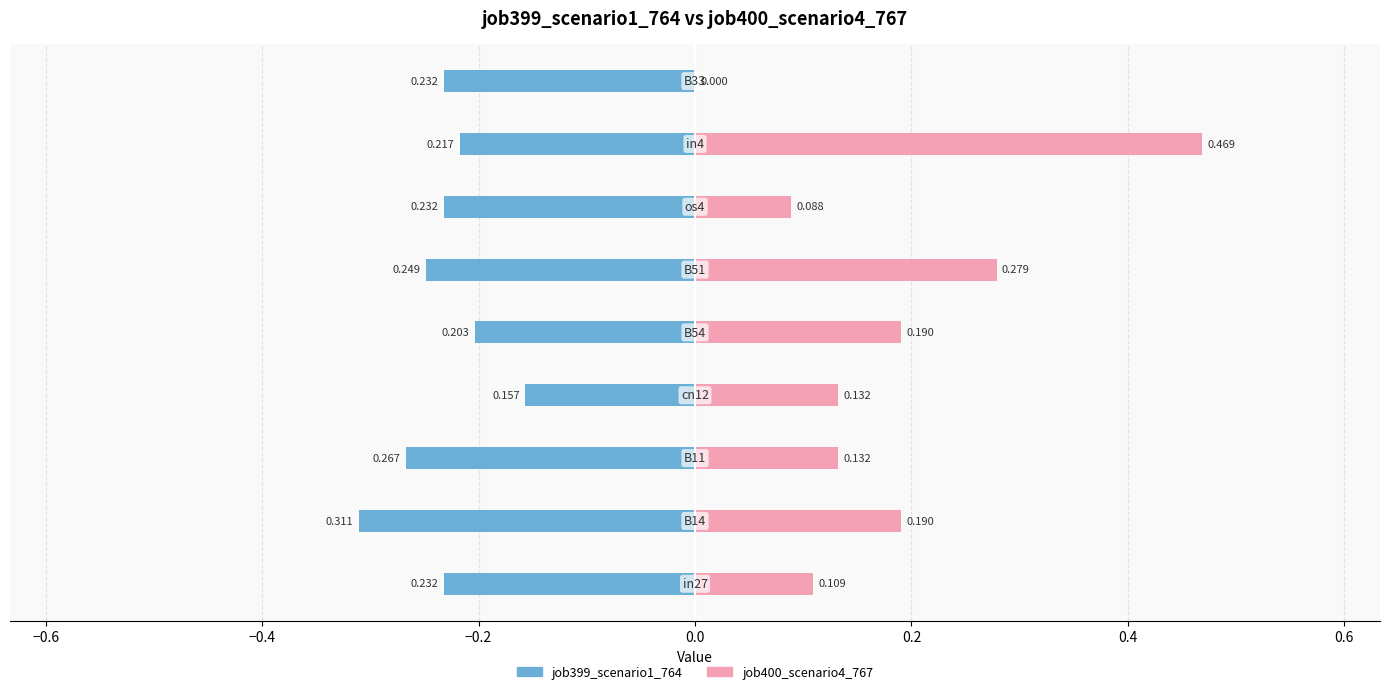

Reading left to right, list all the values displayed in this chart.

job399_scenario1_764: -0.2	-0.3	-0.3	-0.2	-0.2	-0.2	-0.2	-0.2	-0.2
job400_scenario4_767: 0.1	0.2	0.1	0.1	0.2	0.3	0.1	0.5	0.0